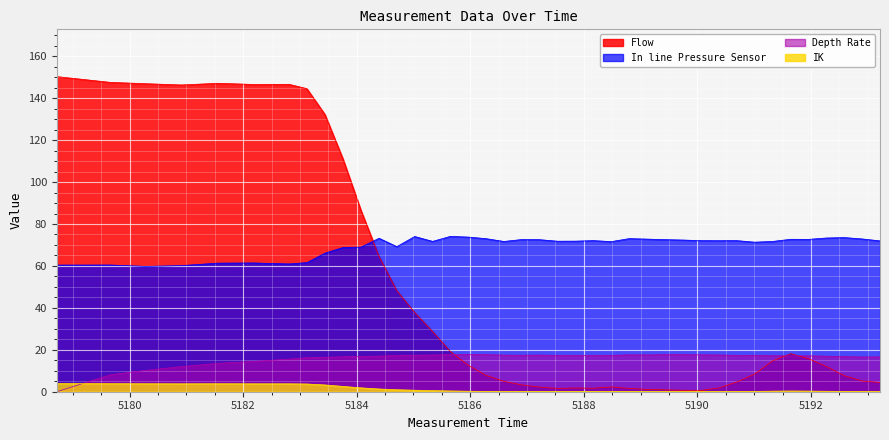

Is the value of IK at 5192.588 greater than the value of In line Pressure Sensor at 5184.706?

No